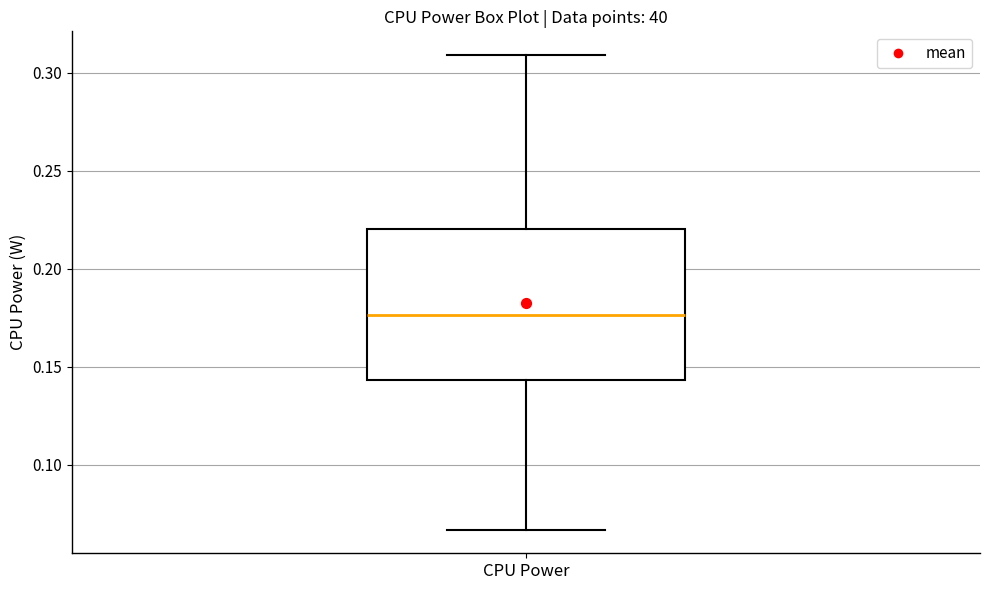

Read this box plot against the y-axis: the position of the median line, the range covered by the box, and the ends of both whiskers. The values are not printed on the chart, so give them approximately, as read against the axis.

median 0.175, box 0.145 to 0.220, whiskers 0.065 to 0.310